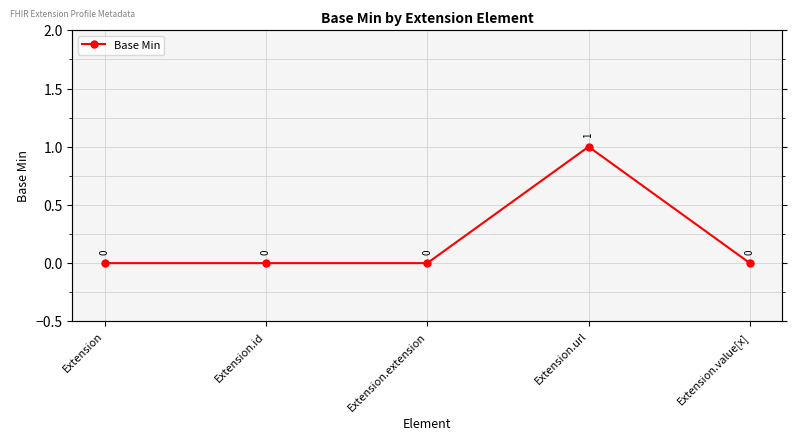

Reading left to right, what are all the values shown in this chart?

0	0	0	1	0